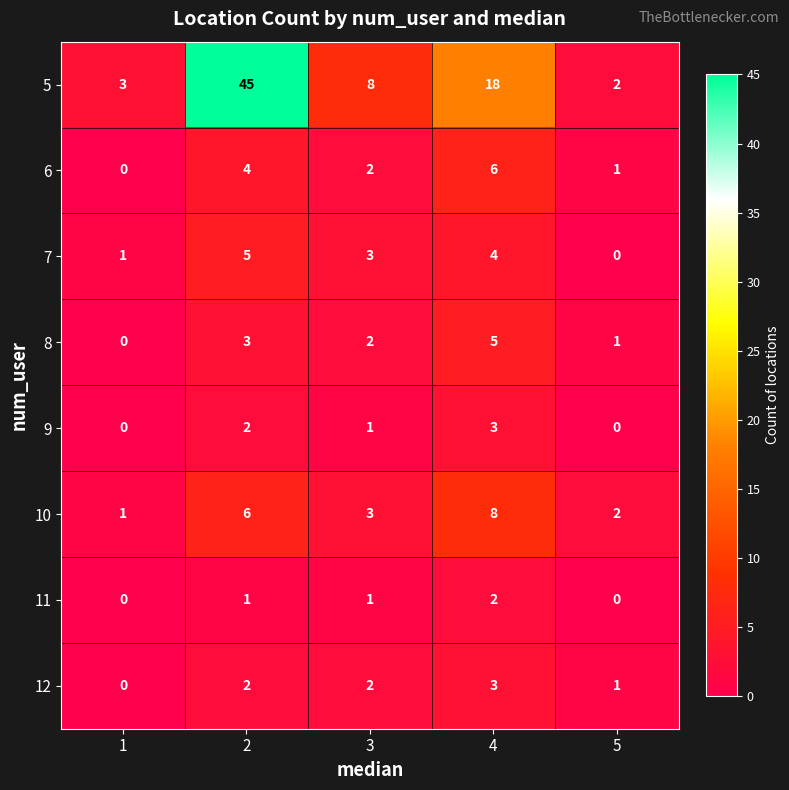

At how many categories does at least one series exceed 37?

1